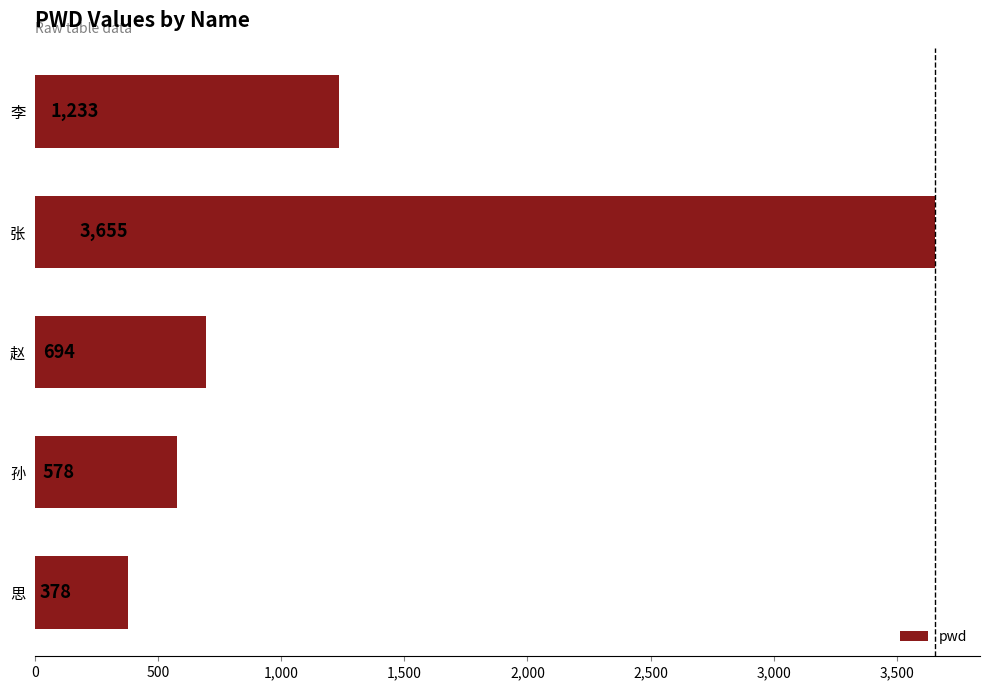

What is the change in value from 赵 to 思?

-316